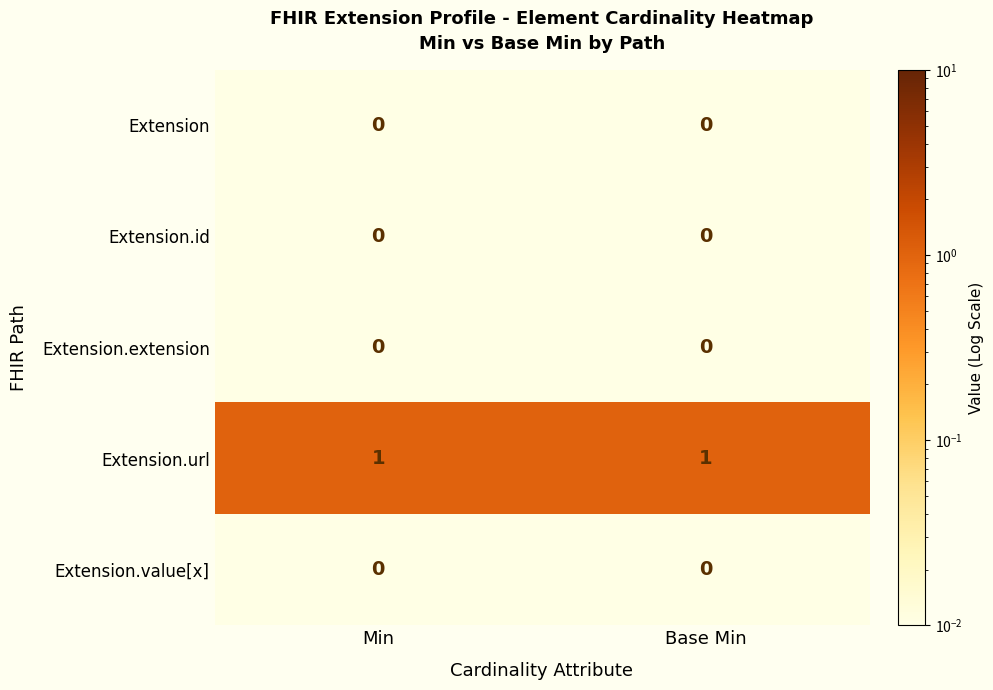

Is the value of Extension.url at Min greater than the value of Extension.id at Min?

Yes